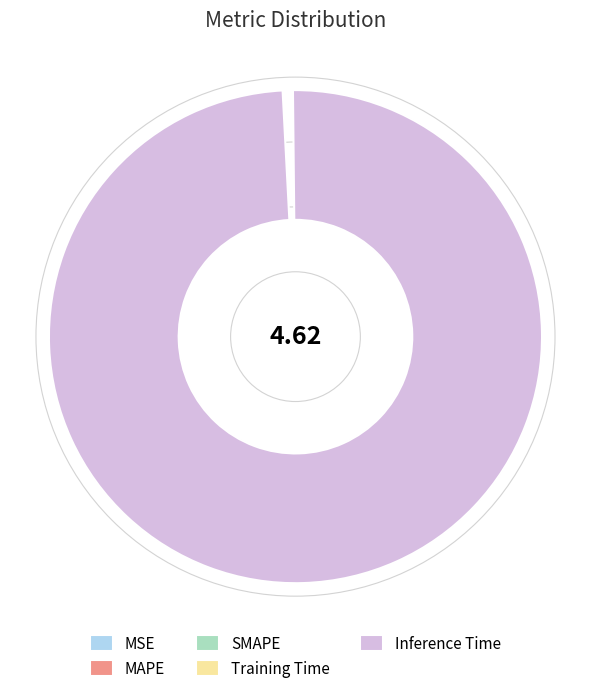

Between MAPE and SMAPE, which is larger?

SMAPE